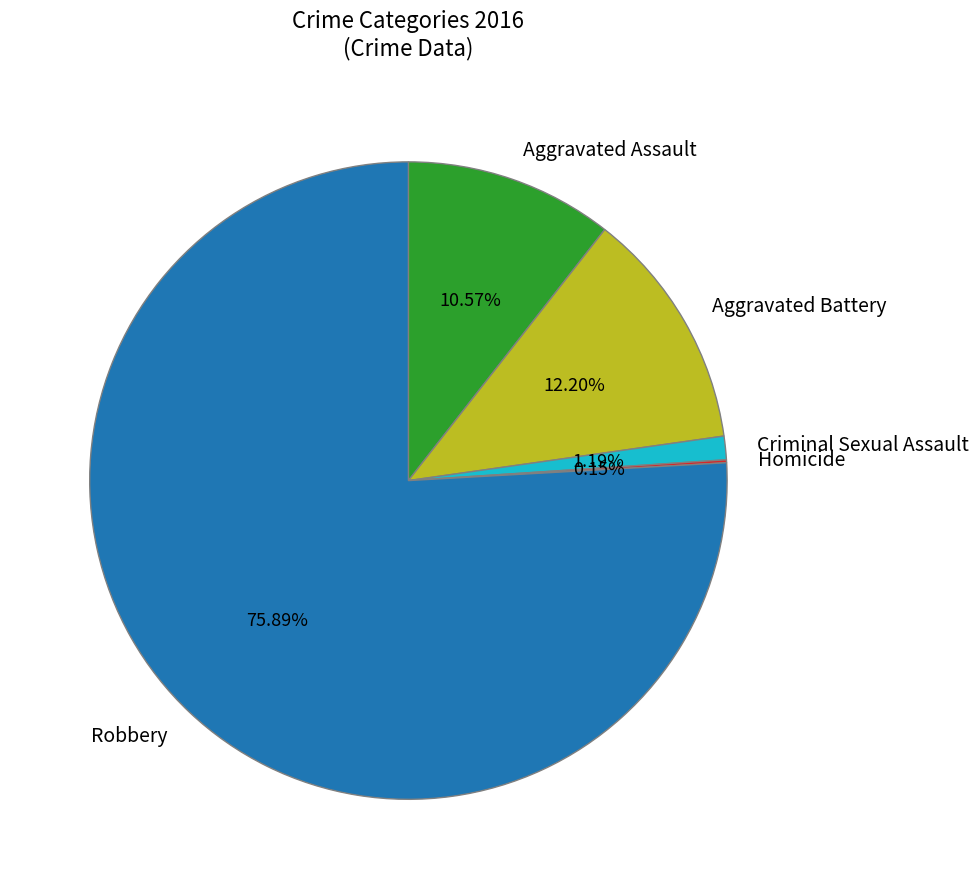

To the nearest percent, what is the average slice percentage?

20%